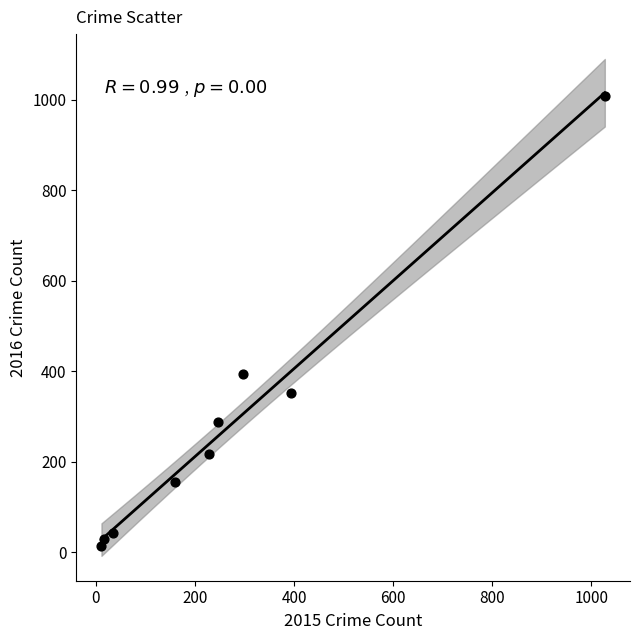

What Y value in the scatter plot is closest to 511?

394